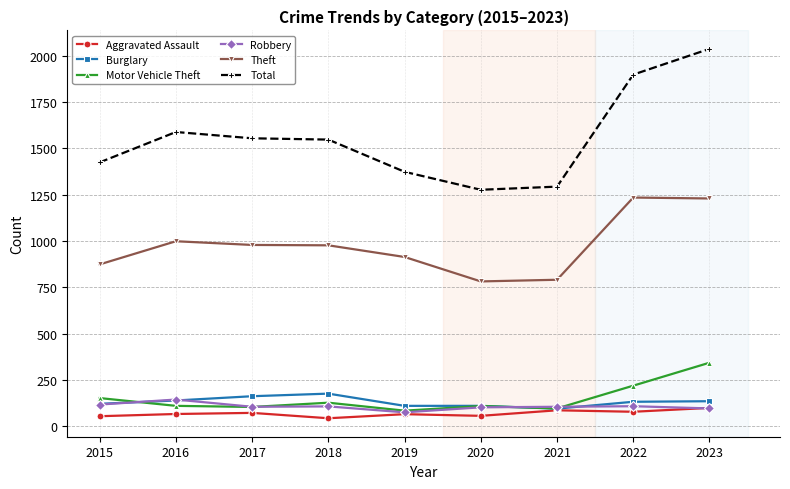

What is the value of the Burglary point at the 9th from the left?

135